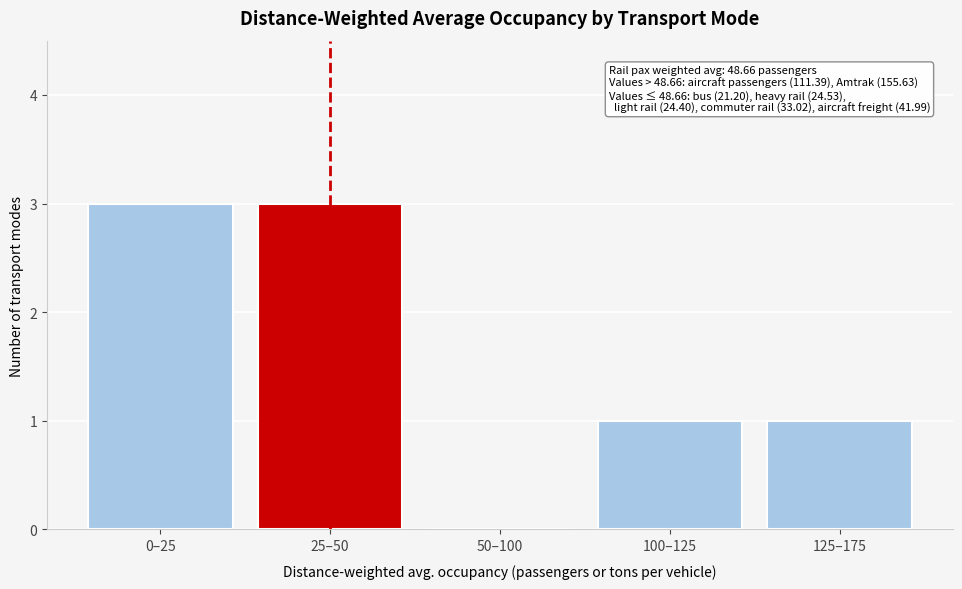

Reading left to right, list all the values displayed in this chart.

0–25=3	25–50=3	50–100=0	100–125=1	125–175=1